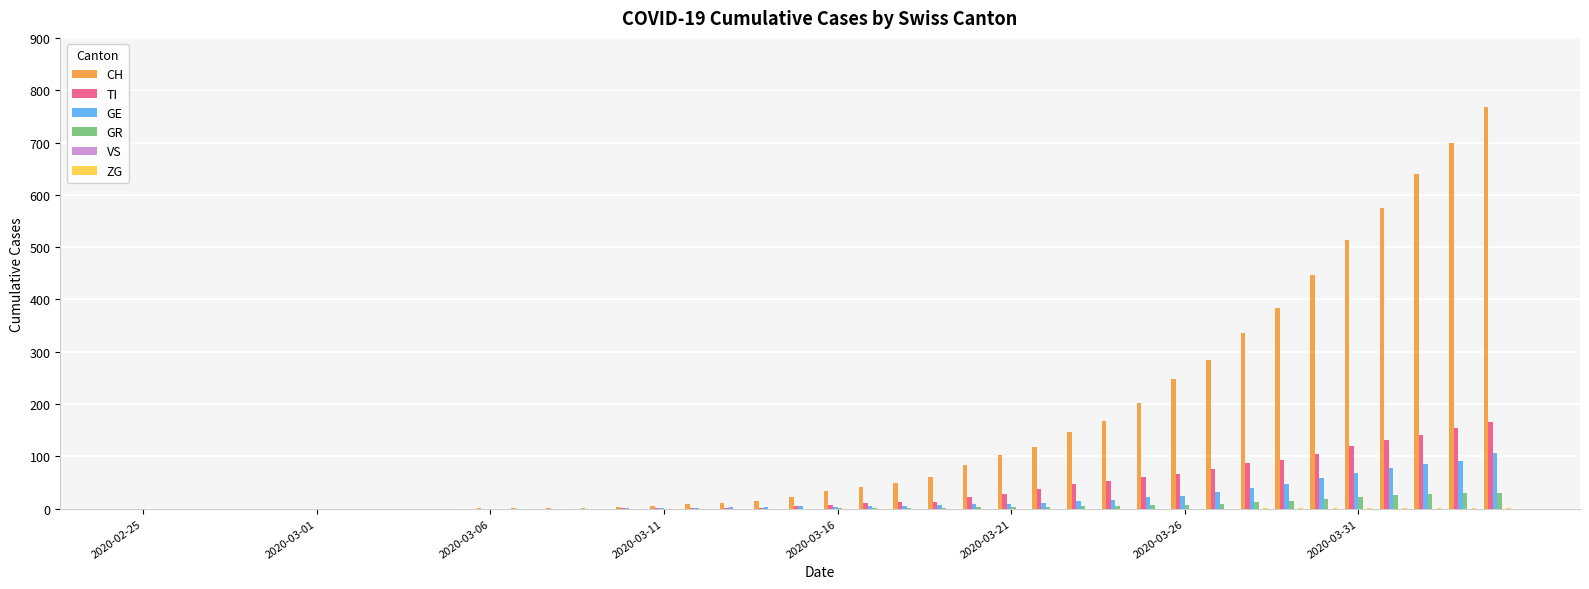

What is the sum of all CH values?

5970